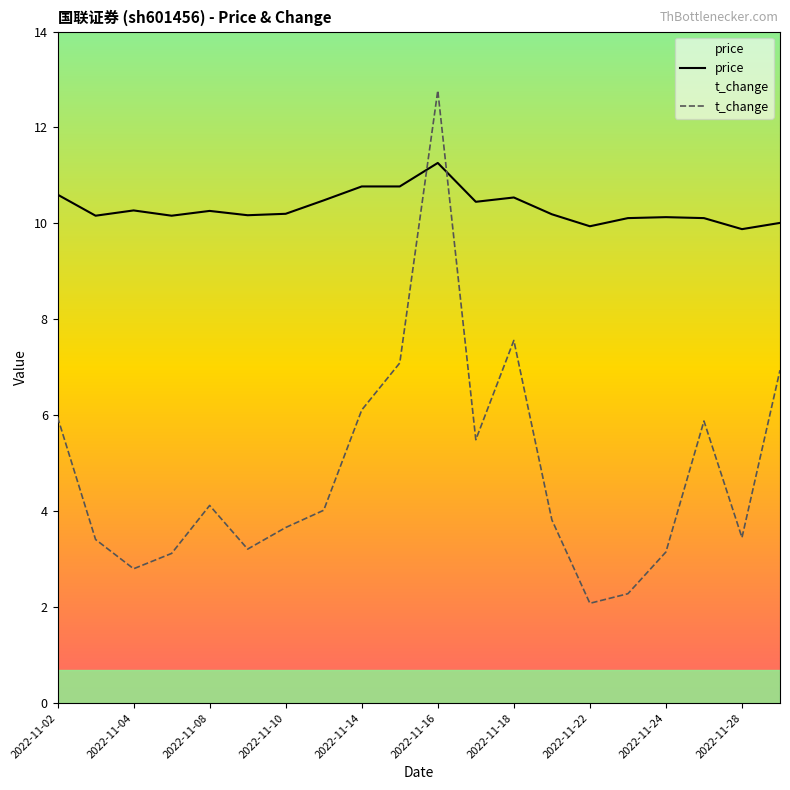

What are all the series names shown in the legend?

price, t_change